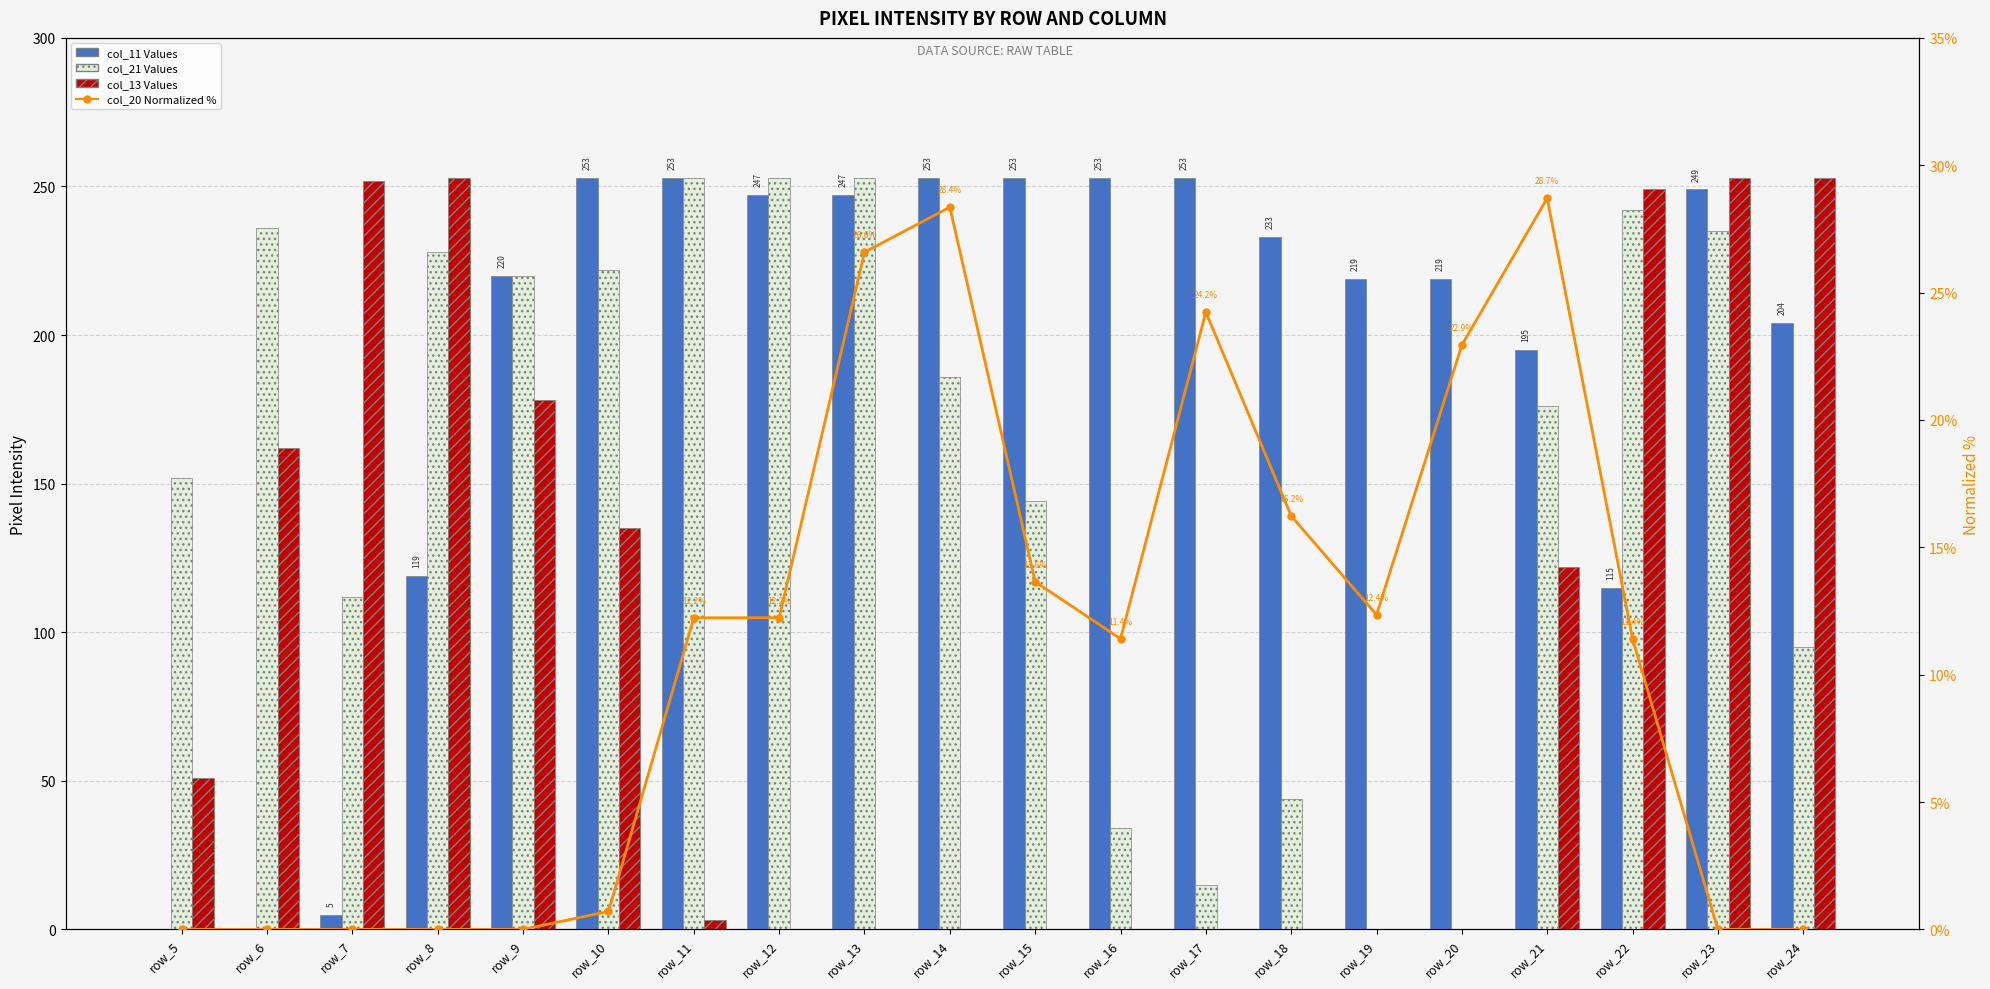

What is the value of the col_20 Normalized % bar at the 10th from the left?

28.4